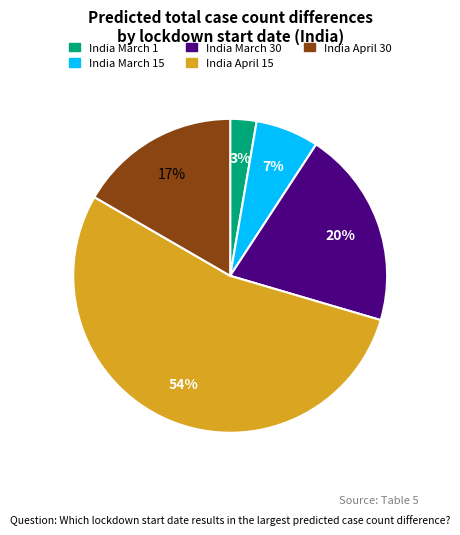

Is the sum of India March 15 and India April 15 greater than half?

Yes